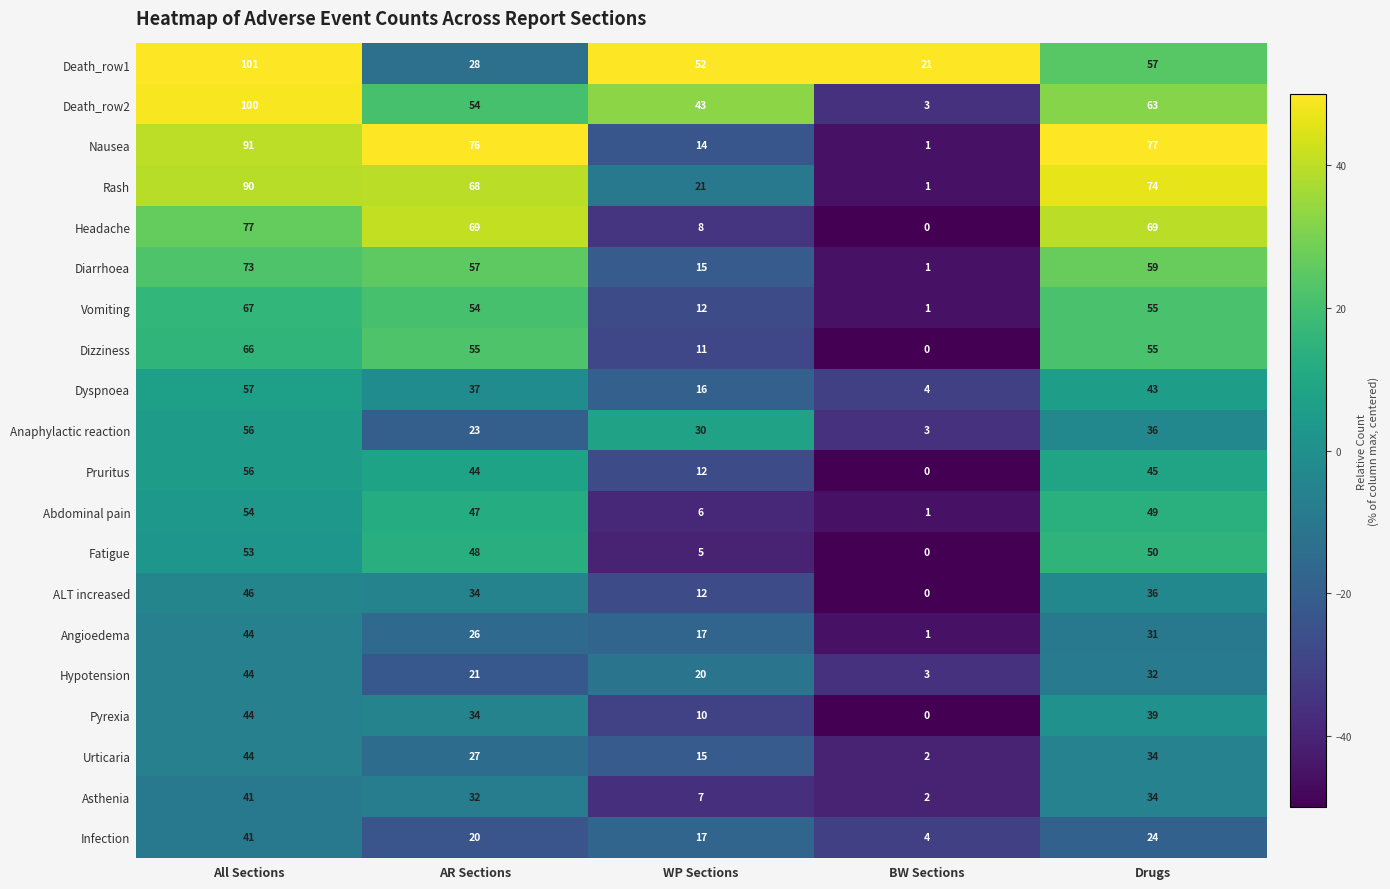

Is the value of Death_row1 at AR Sections greater than the value of Rash at AR Sections?

No